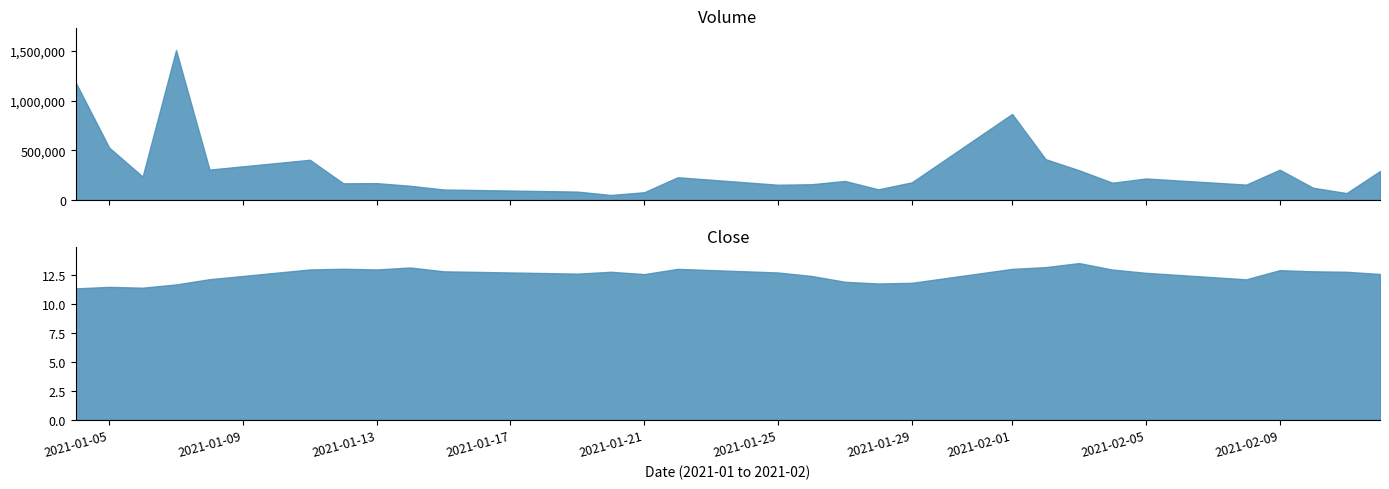

How many data points in Close are above 12?

22